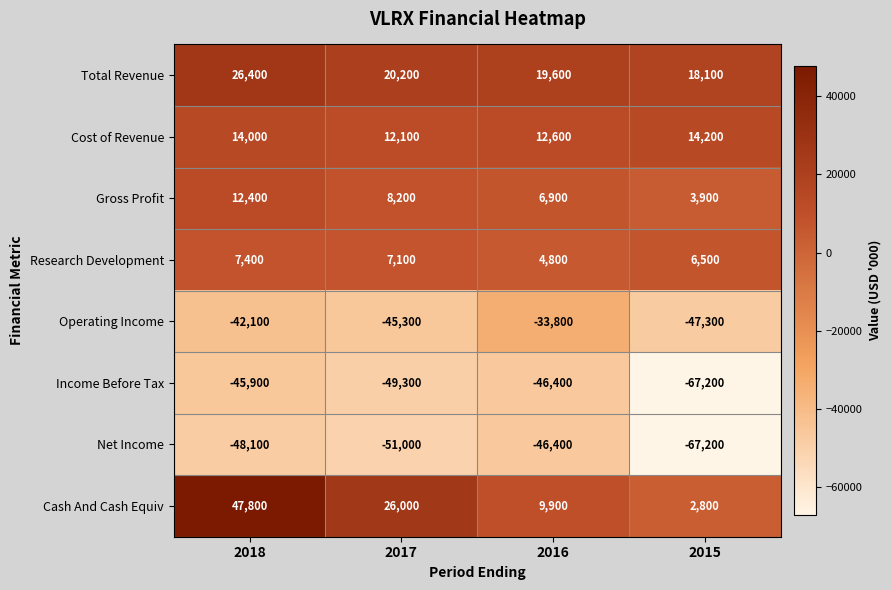

Rank the series at 2018 from highest to lowest value.

Cash And Cash Equiv, Total Revenue, Cost of Revenue, Gross Profit, Research Development, Operating Income, Income Before Tax, Net Income